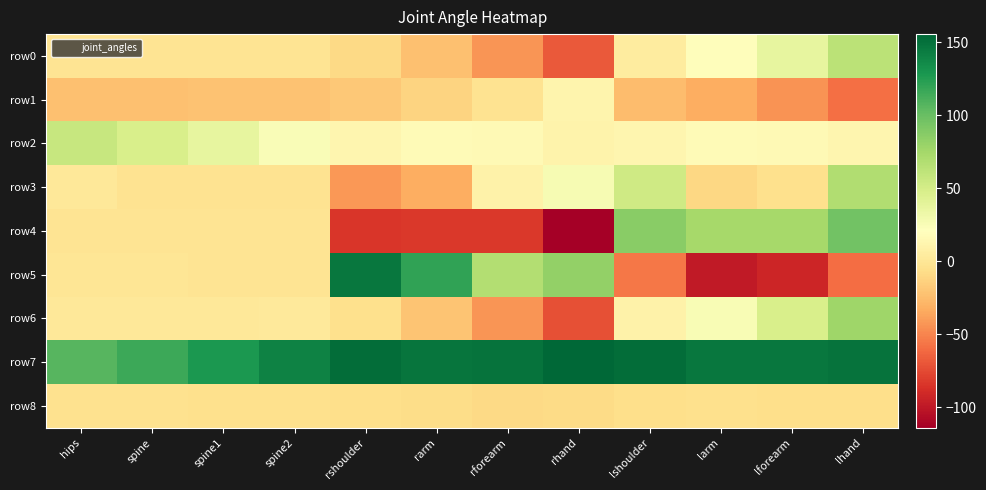

List the series in order of their peak value, lowest first.

row8, row1, row2, row0, row3, row6, row4, row5, row7